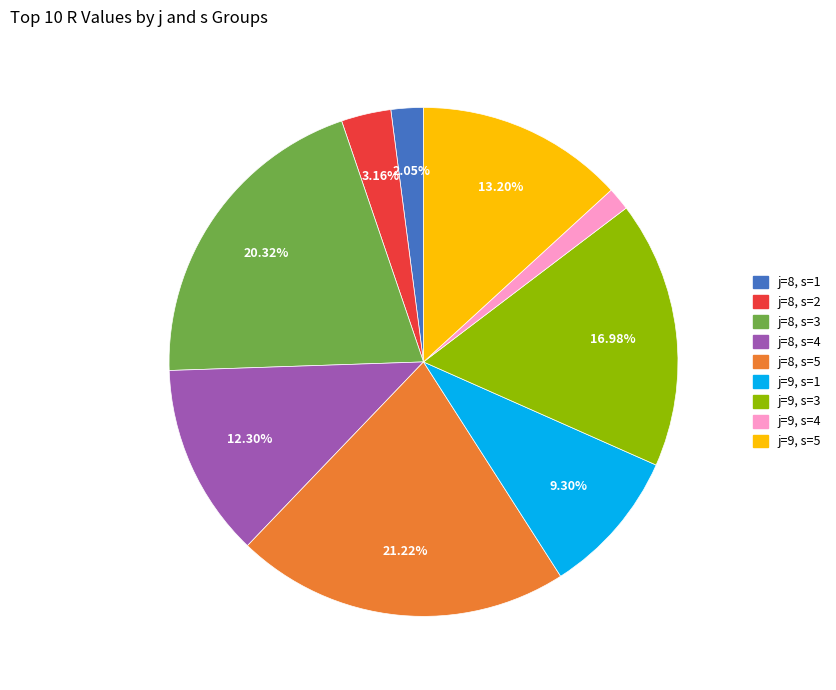

What is the smallest slice in the pie chart?

j=9, s=4